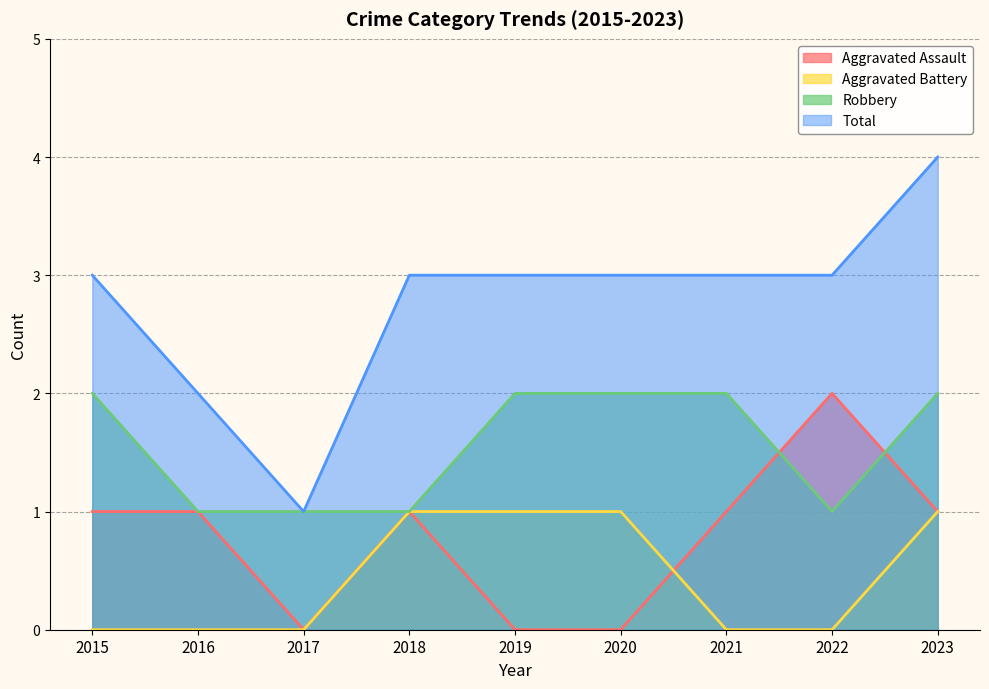

What is the lowest value of the Total series?

1